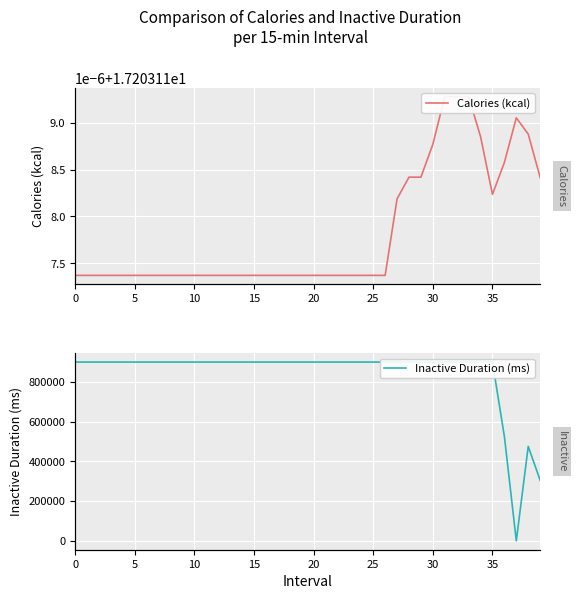

What is the label of the 26th point from the left?

25